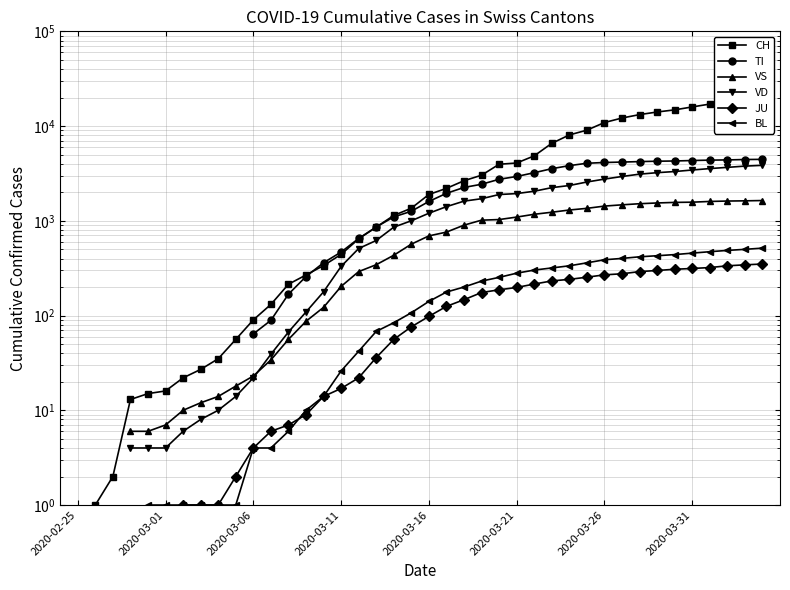

Read the BL value at 32.

417.0